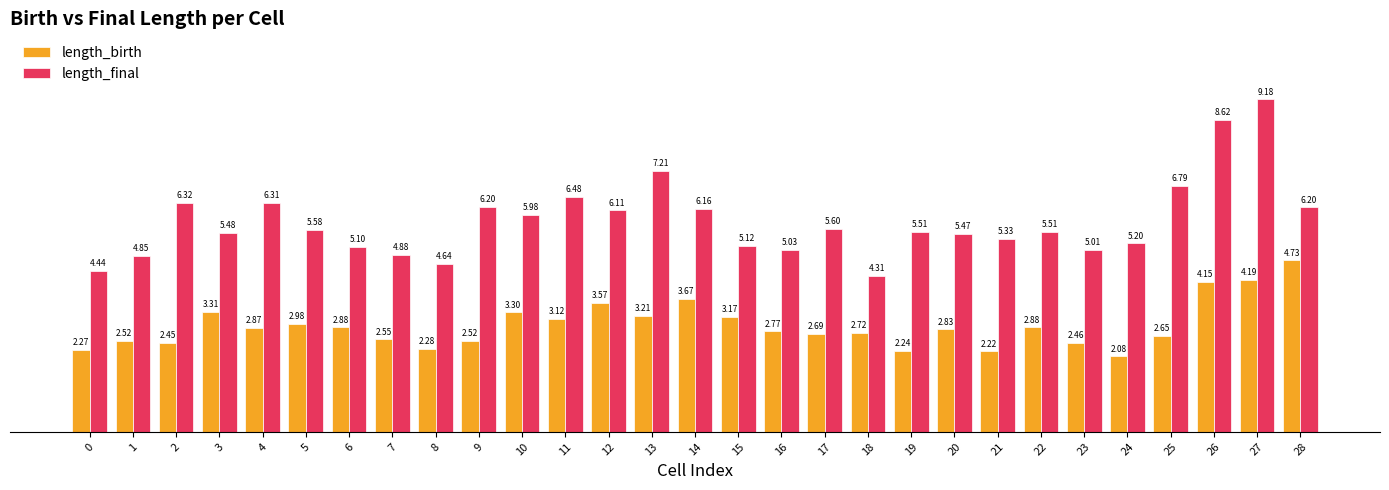

Is the value of length_final at 4 greater than the value of length_birth at 9?

Yes